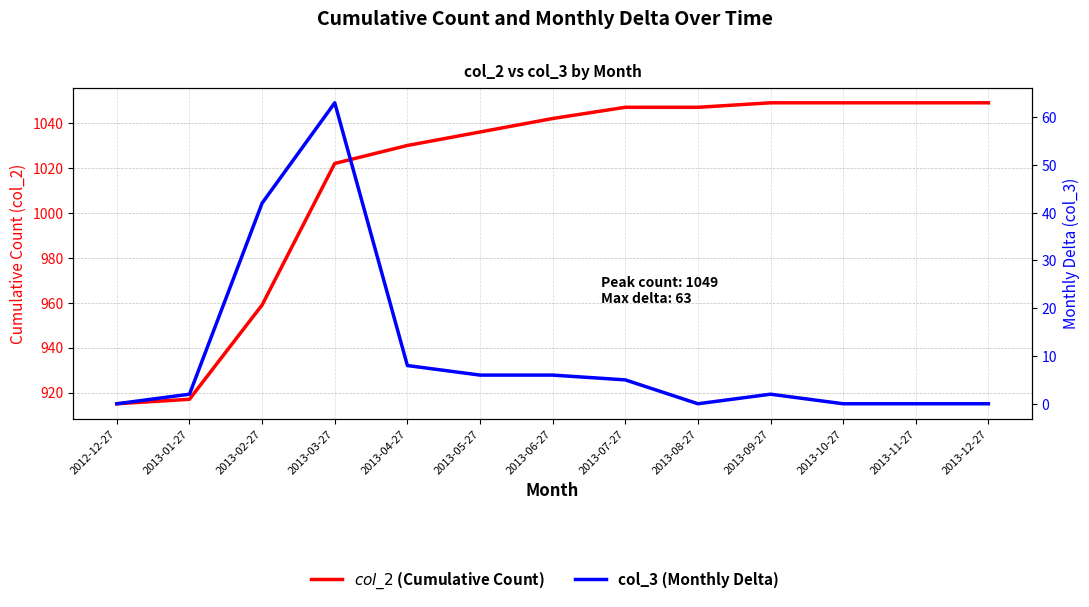

Which series changed the most between 2012-12-27 and 2013-09-27?

col_2 (Cumulative Count)